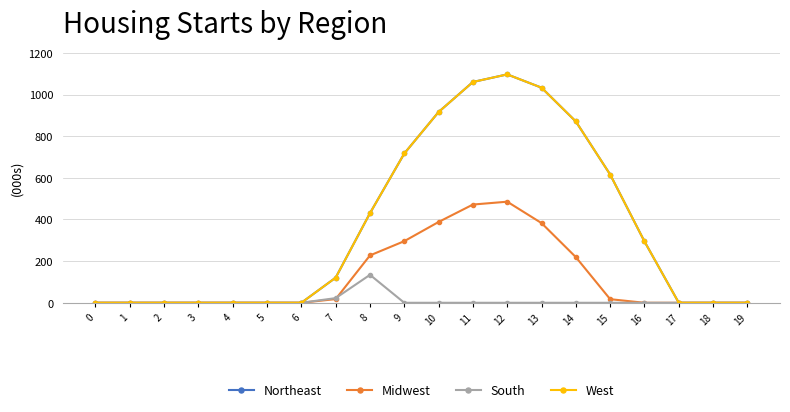

Does the chart have visible grid lines?

Yes